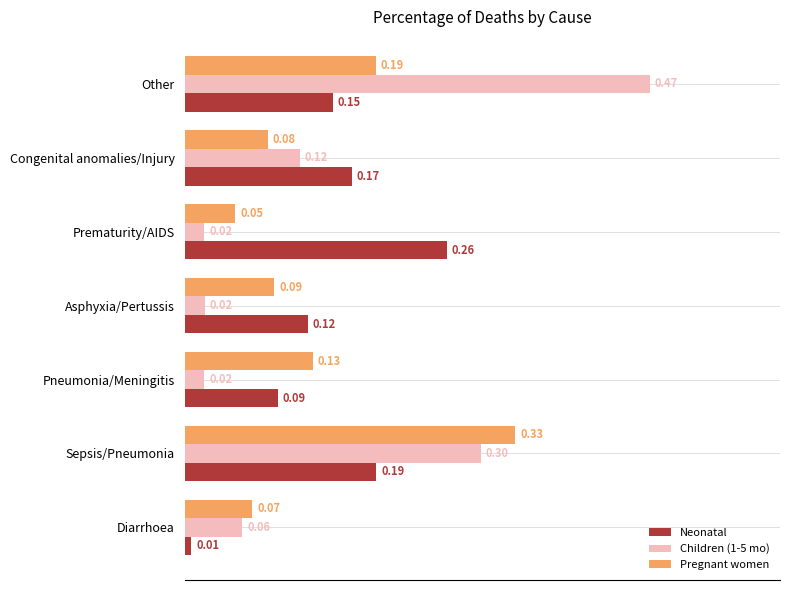

Which series has the widest spread of values?

Children (1-5 mo)